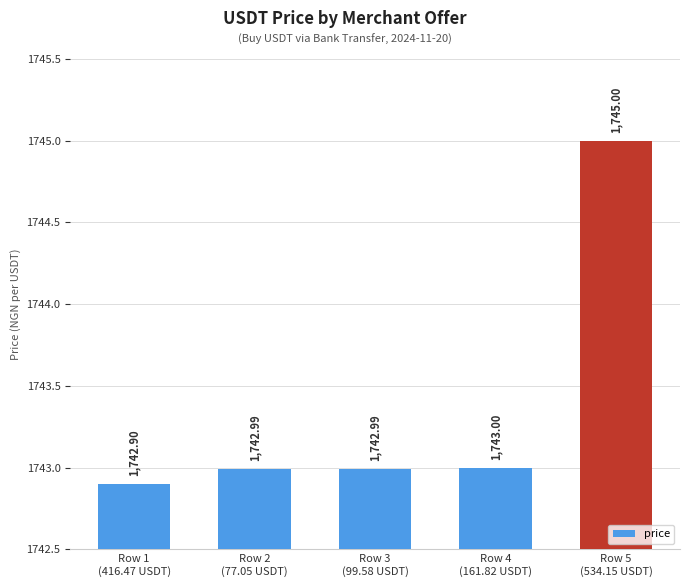

What is the value of the 1st bar from the left?

1742.9